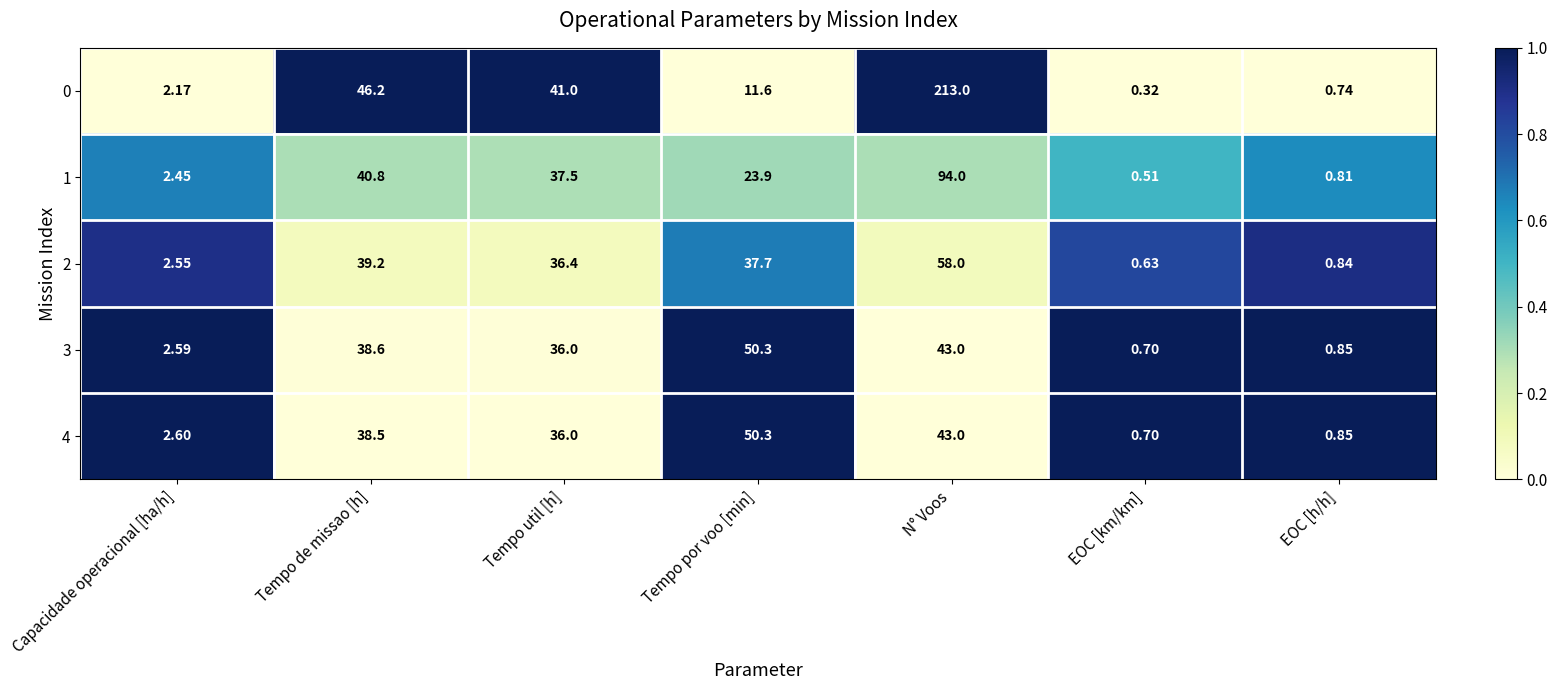

At which category does the chart reach its minimum across all series?

EOC [km/km]